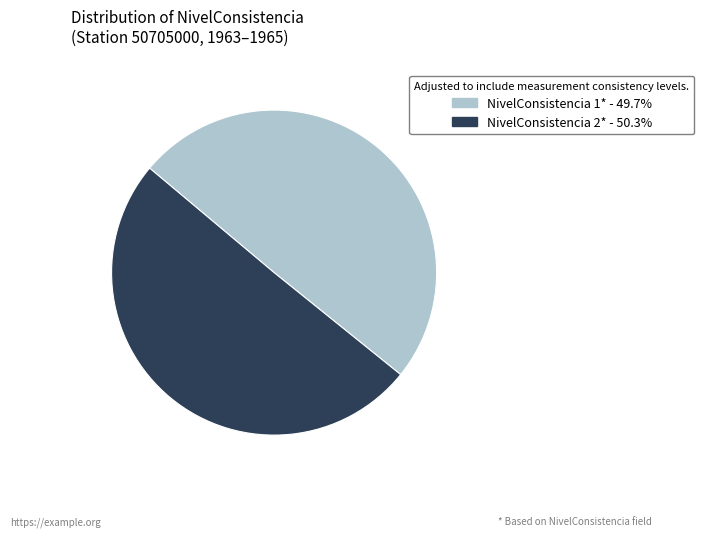

Is there any slice that represents more than half of the pie?

Yes